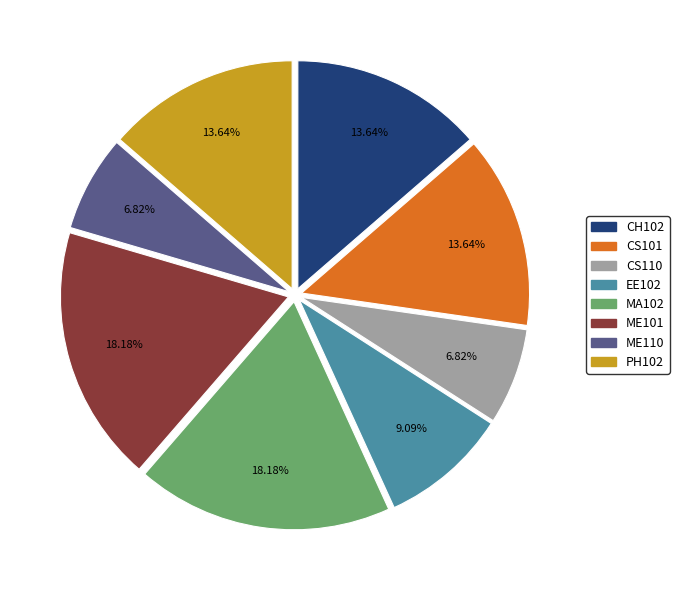

Count the number of slices in the pie.

8